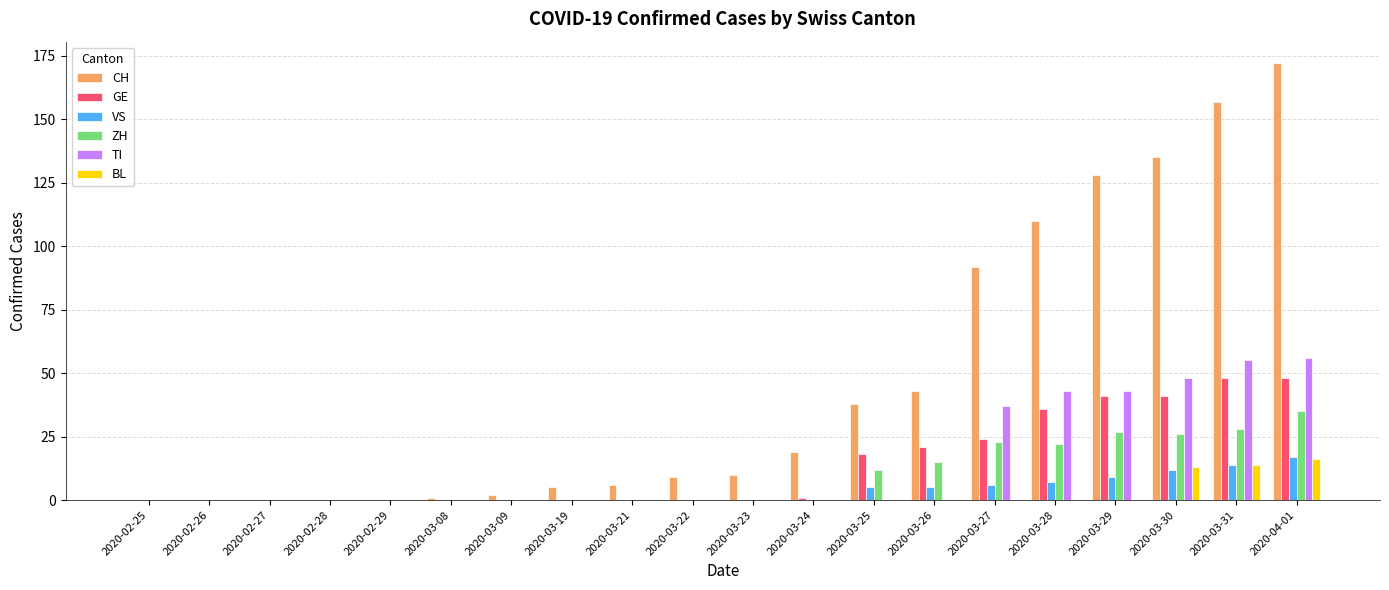

What is the total value across all series at 2020-03-30?

275